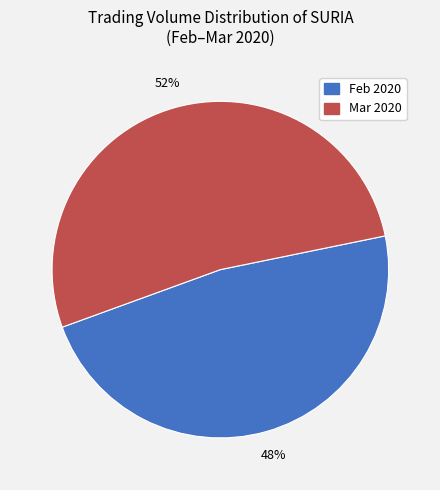

Is there any slice that represents more than half of the pie?

Yes